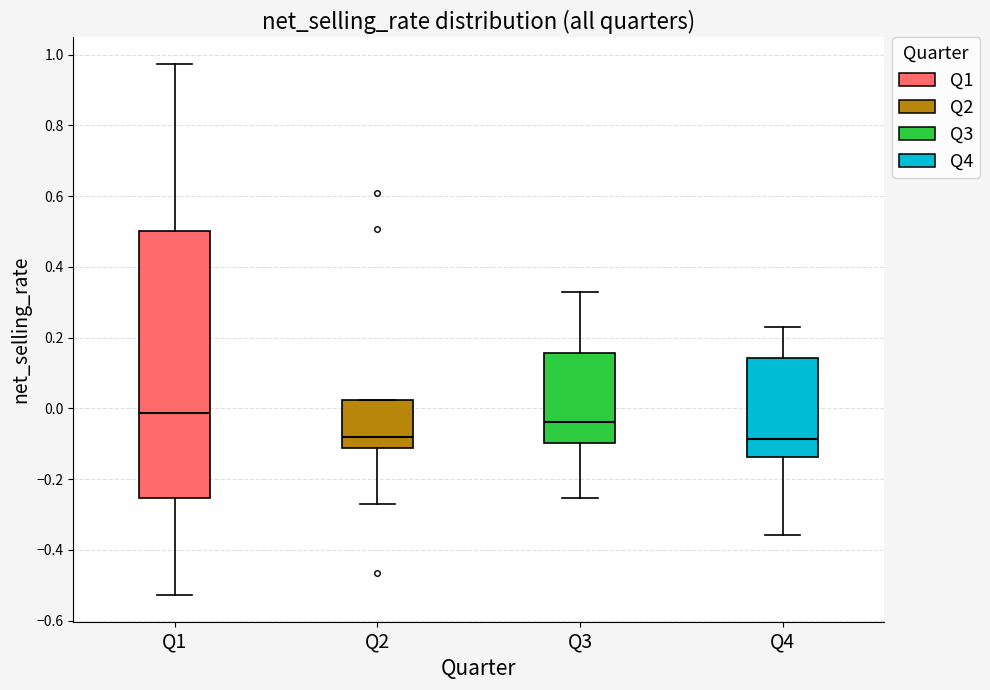

Reading left to right, transcribe this box plot: for each box, give where its median line is, the range the box spans, and where its two whiskers end, as read against the y-axis. The values are not printed on the chart, so give them approximately, as read against the axis.

Q1: median -0.02, box -0.26 to 0.50, whiskers -0.52 to 0.98
Q2: median -0.08, box -0.12 to 0.02, whiskers -0.26 to 0.02
Q3: median -0.04, box -0.10 to 0.16, whiskers -0.26 to 0.32
Q4: median -0.08, box -0.14 to 0.14, whiskers -0.36 to 0.24